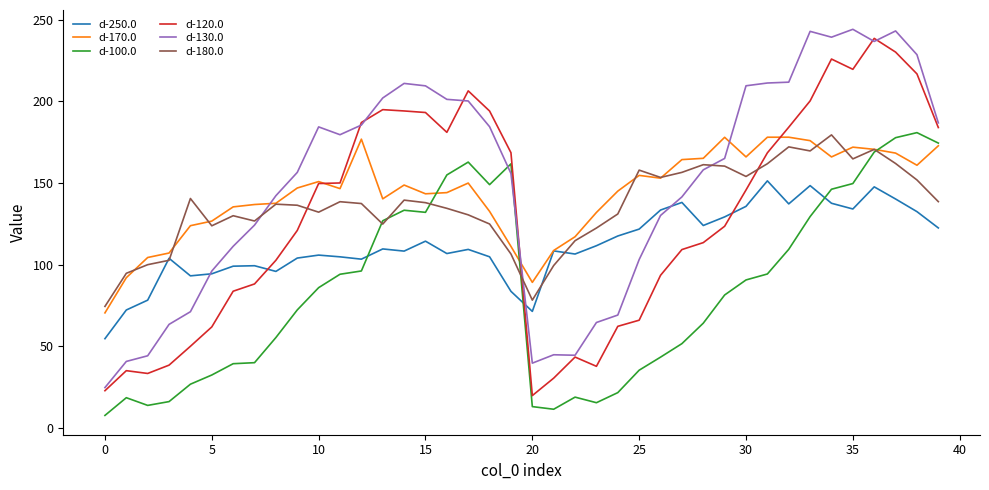

What is the minimum value for d-180.0?

74.3